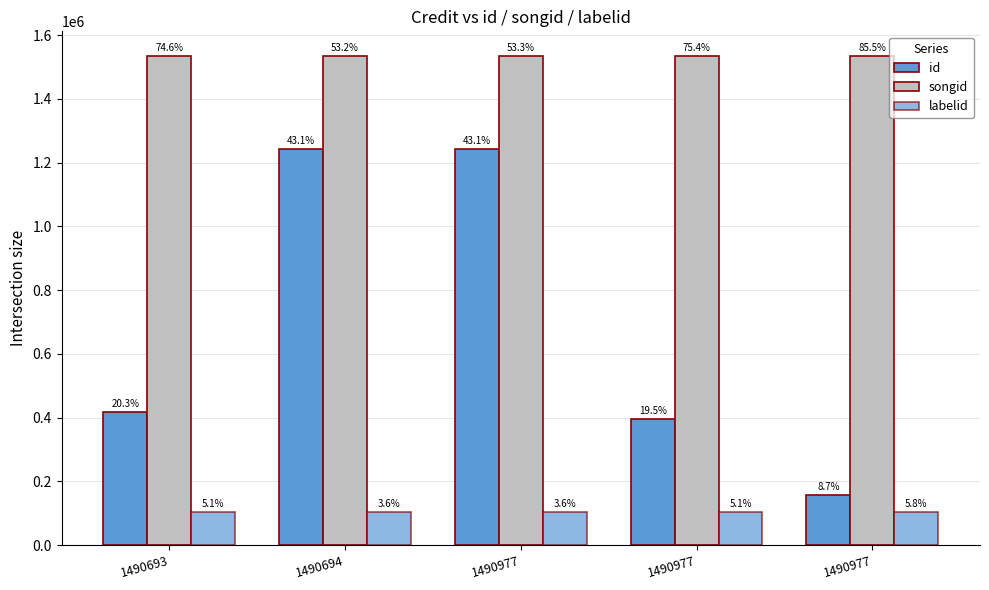

Reading right to left, extract all data points from this chart.

id: 156603	396325	1242666	1242444	417867
songid: 1534795	1534795	1534795	1534374	1534369
labelid: 104703	104703	104703	104703	104703